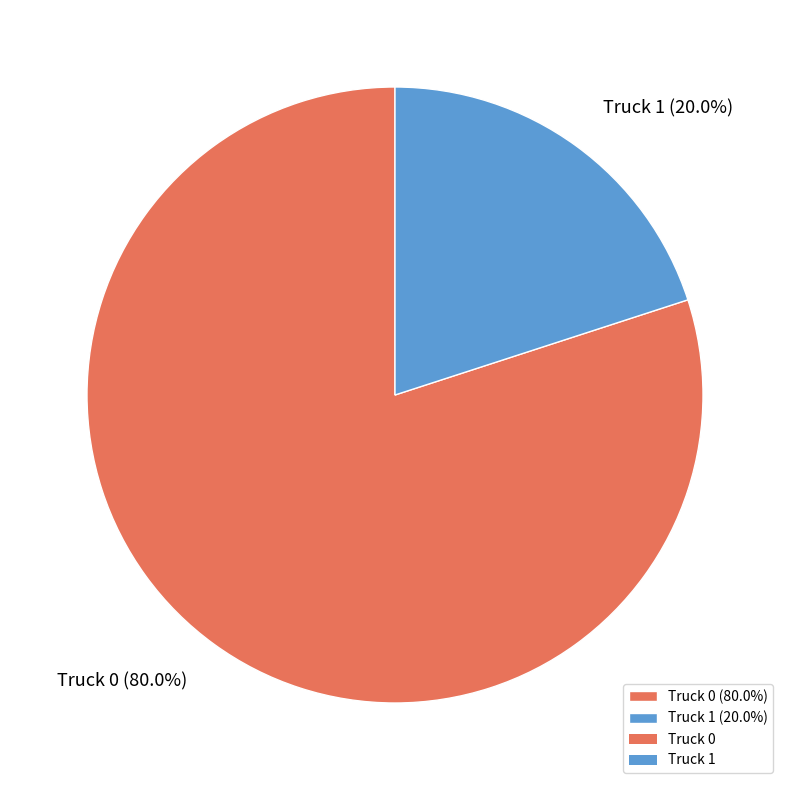

What is the largest slice in the pie chart?

Truck 0